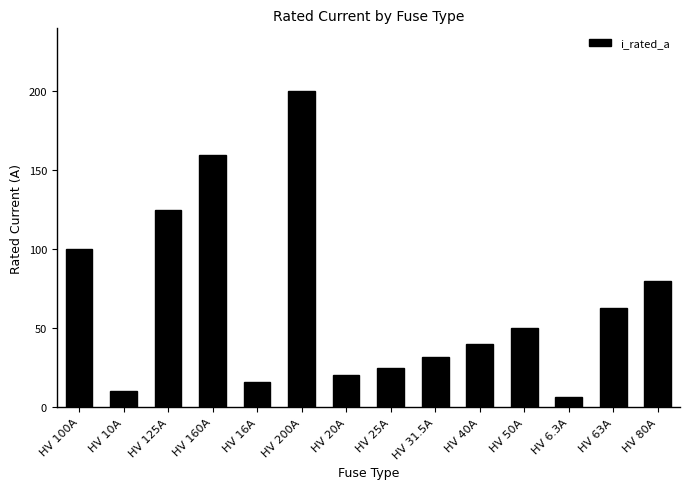

What is the label of the 5th bar from the left?

HV 16A